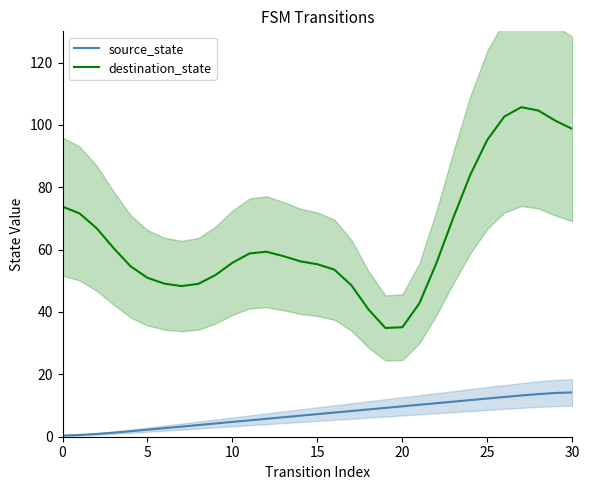

True or false: destination_state and source_state intersect in this chart.

False